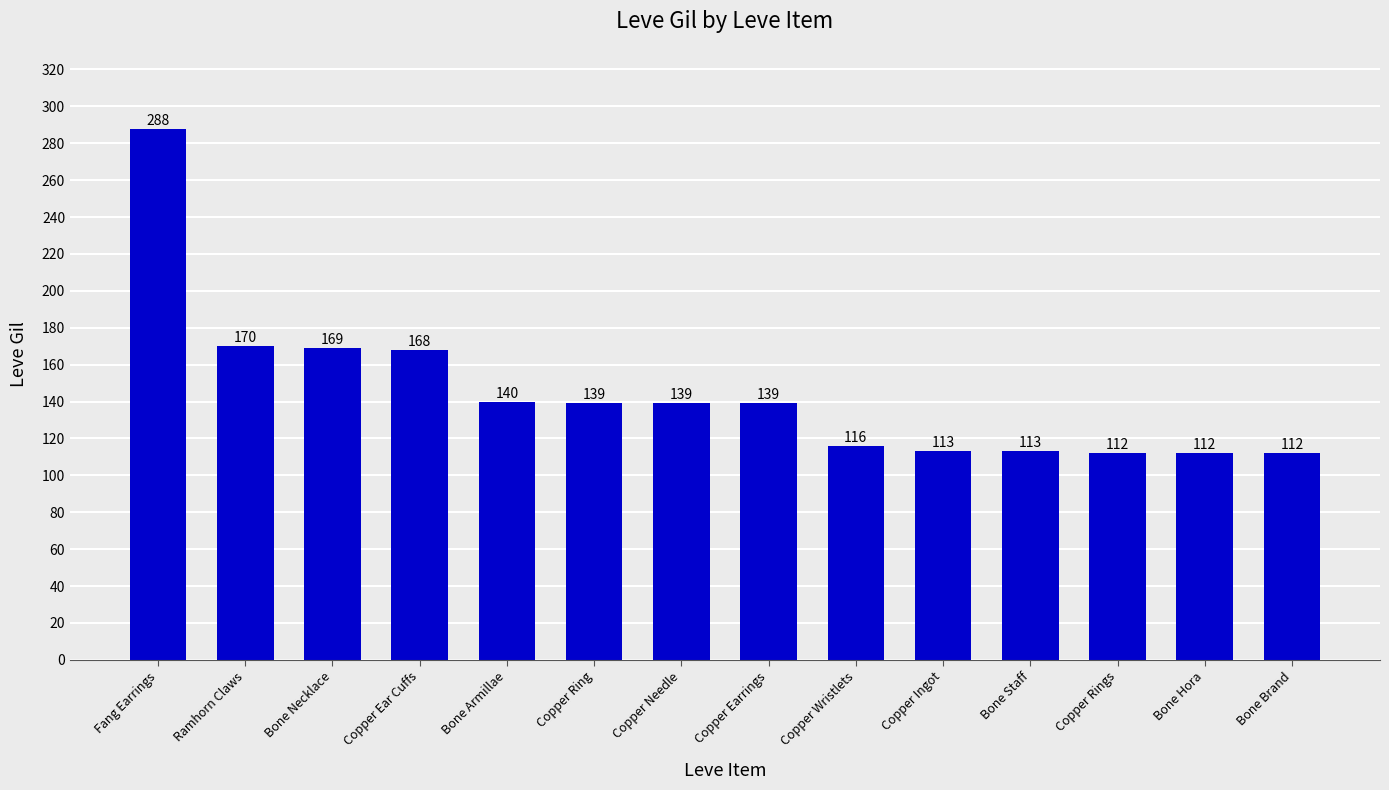

What is the ratio of the value at Bone Brand to the value at Bone Staff?

1.0